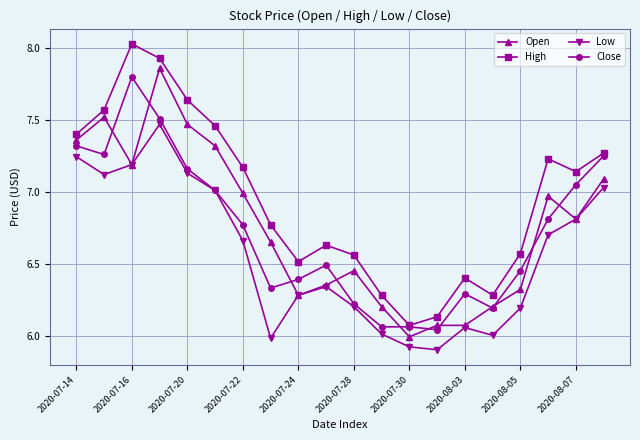

Which series has the largest total across all categories?

High